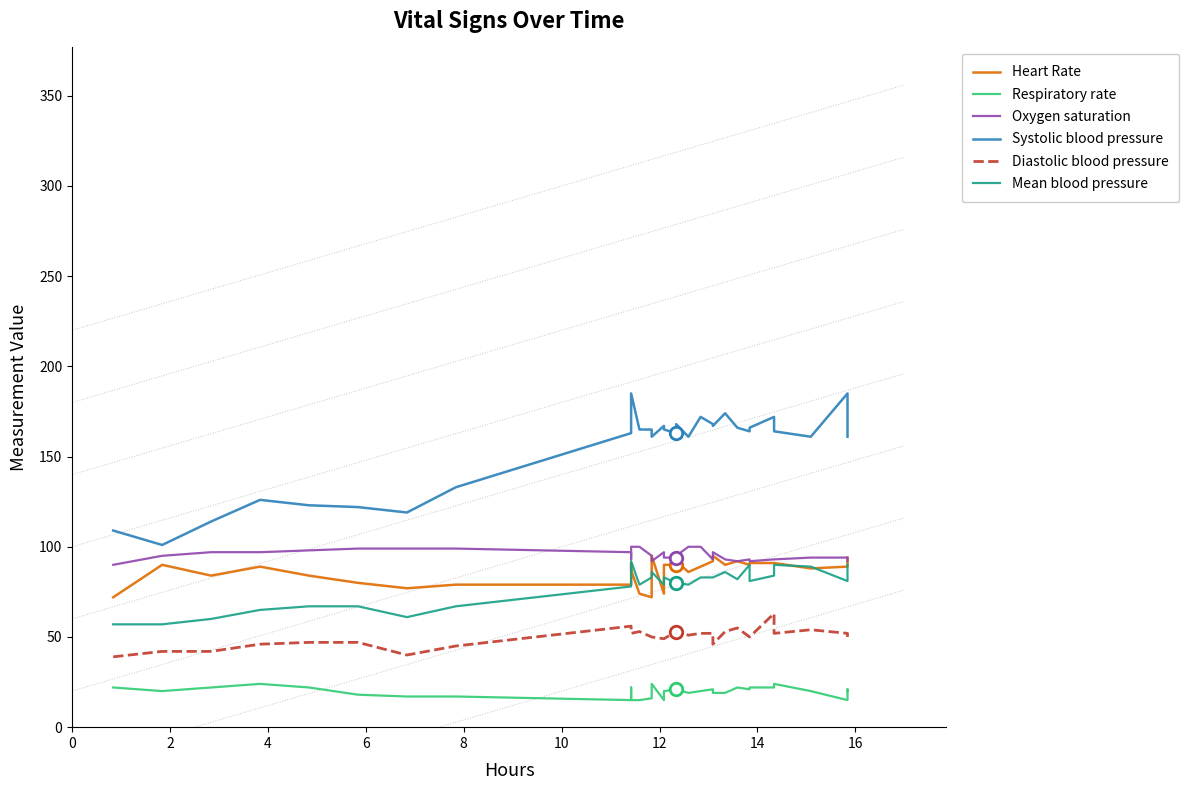

What are all the series names shown in the legend?

Heart Rate, Respiratory rate, Oxygen saturation, Systolic blood pressure, Diastolic blood pressure, Mean blood pressure